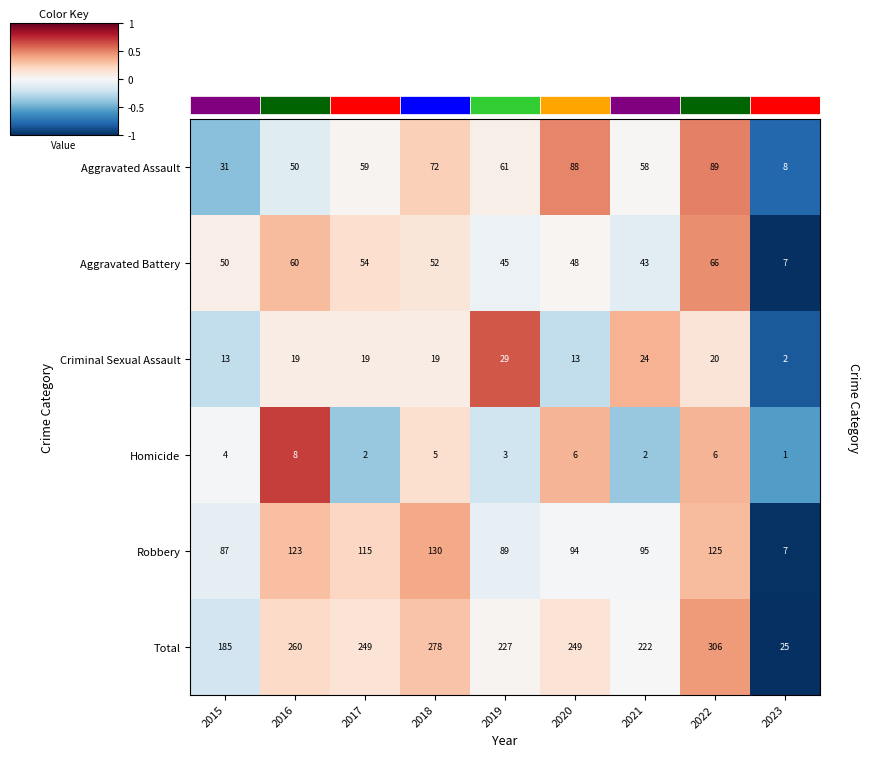

What is the approximate value of Criminal Sexual Assault at 2016, to the nearest 10?

20